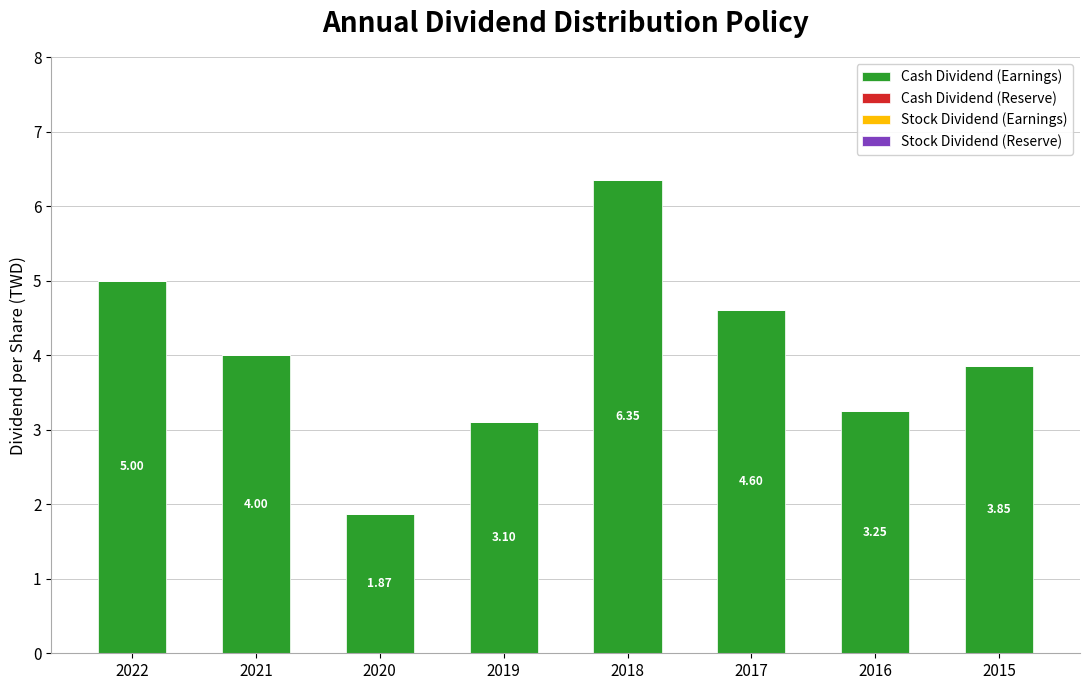

What is the sum of all values?

32.0